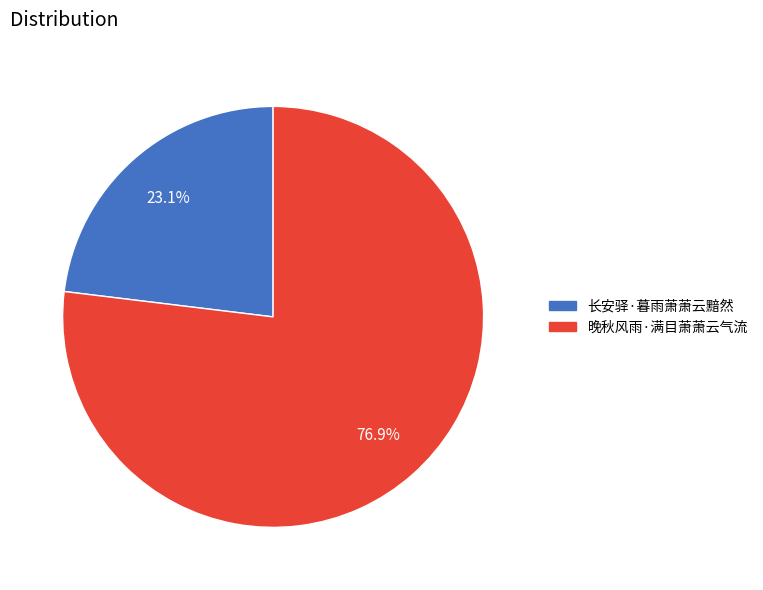

Which has a higher value, 晚秋风雨·满目萧萧云气流 or 长安驿·暮雨萧萧云黯然?

晚秋风雨·满目萧萧云气流